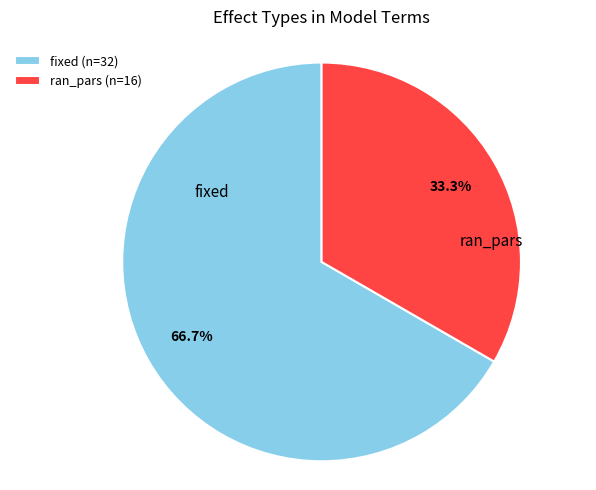

Which category has the smallest portion of the pie?

ran_pars